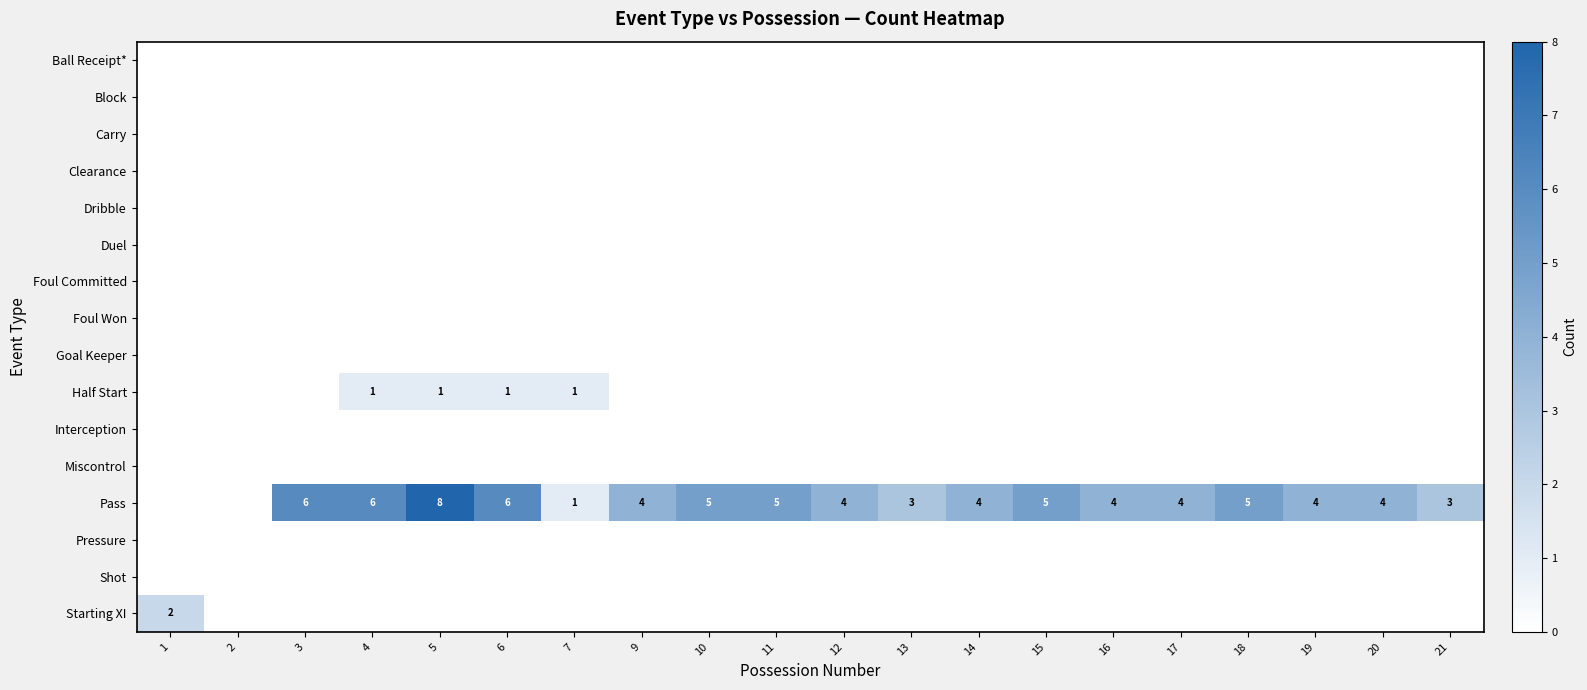

Is it true that Pass equals 2 at 21?

False